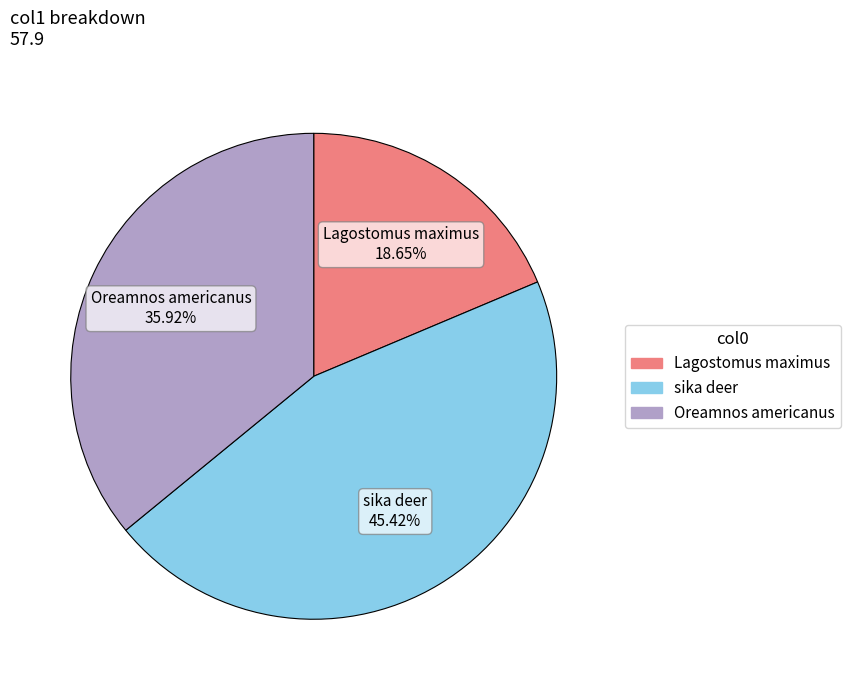

What portion of the pie excludes Oreamnos americanus?

64.1%